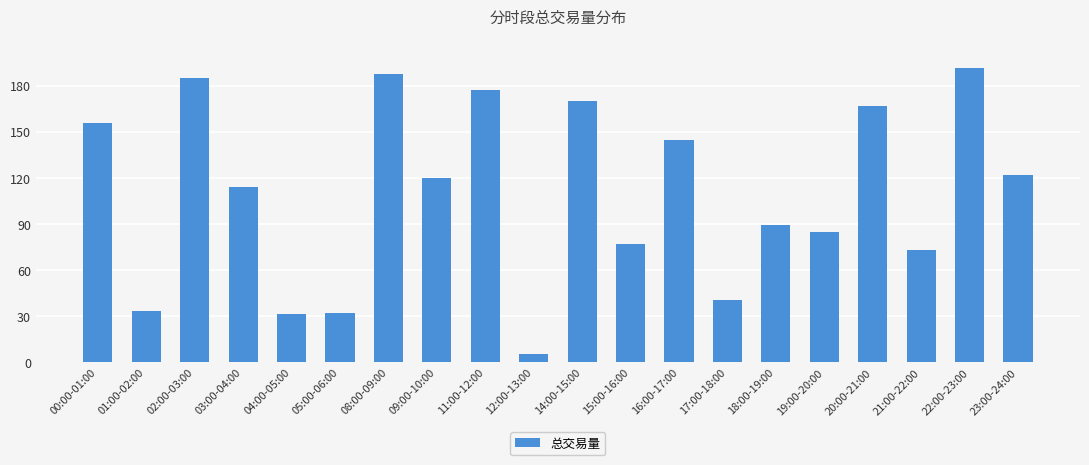

The chart shows a value of 119.8 at 09:00-10:00. True or false?

True